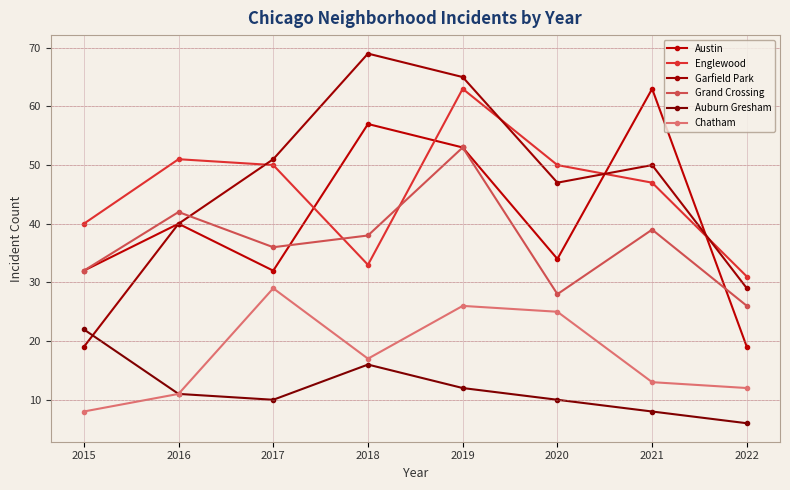

At 2021, list the series in order from smallest to largest.

Auburn Gresham, Chatham, Grand Crossing, Englewood, Garfield Park, Austin